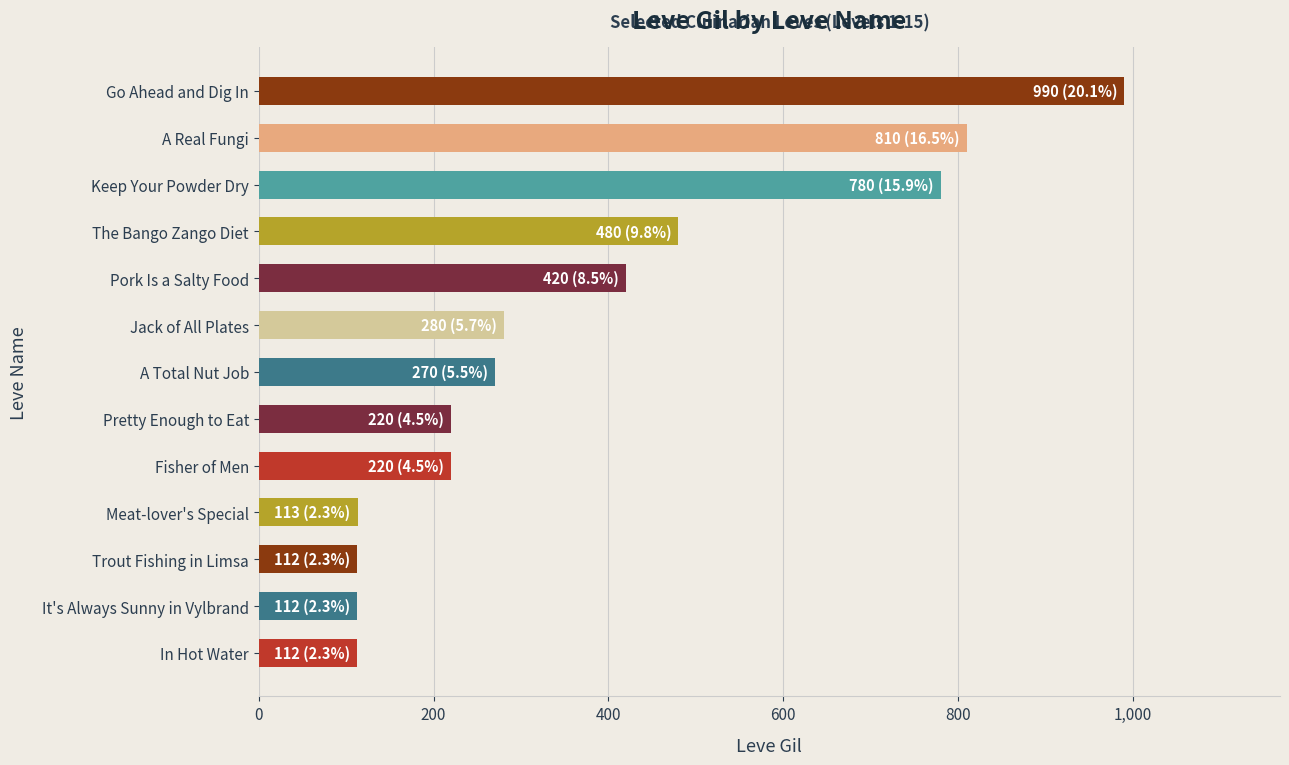

Does the chart contain any negative values?

No